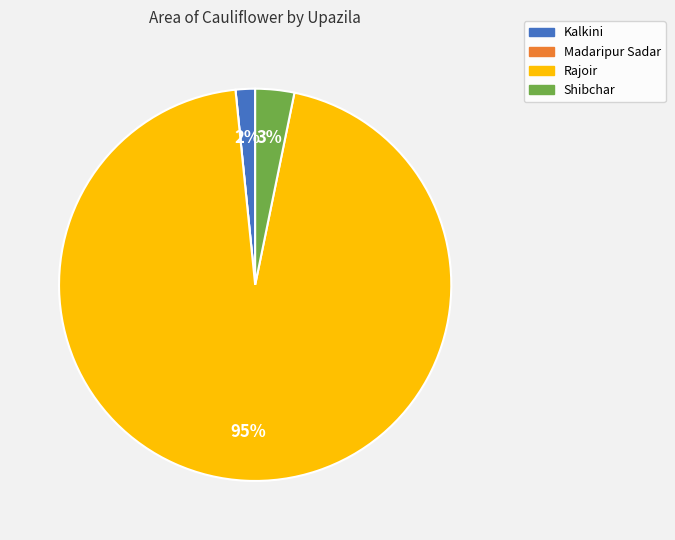

Between Shibchar and Rajoir, which is larger?

Rajoir